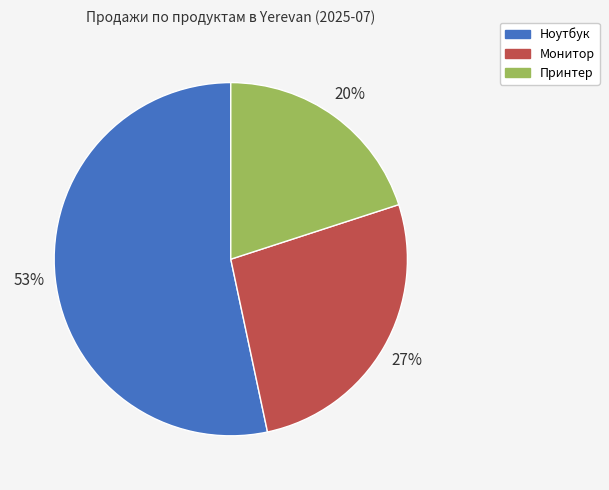

Does Ноутбук account for over 50% of the chart?

Yes